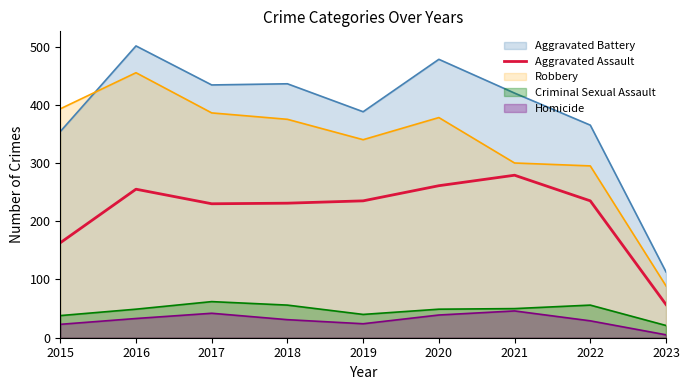

The value of Criminal Sexual Assault at 2019 is 40. True or false?

True